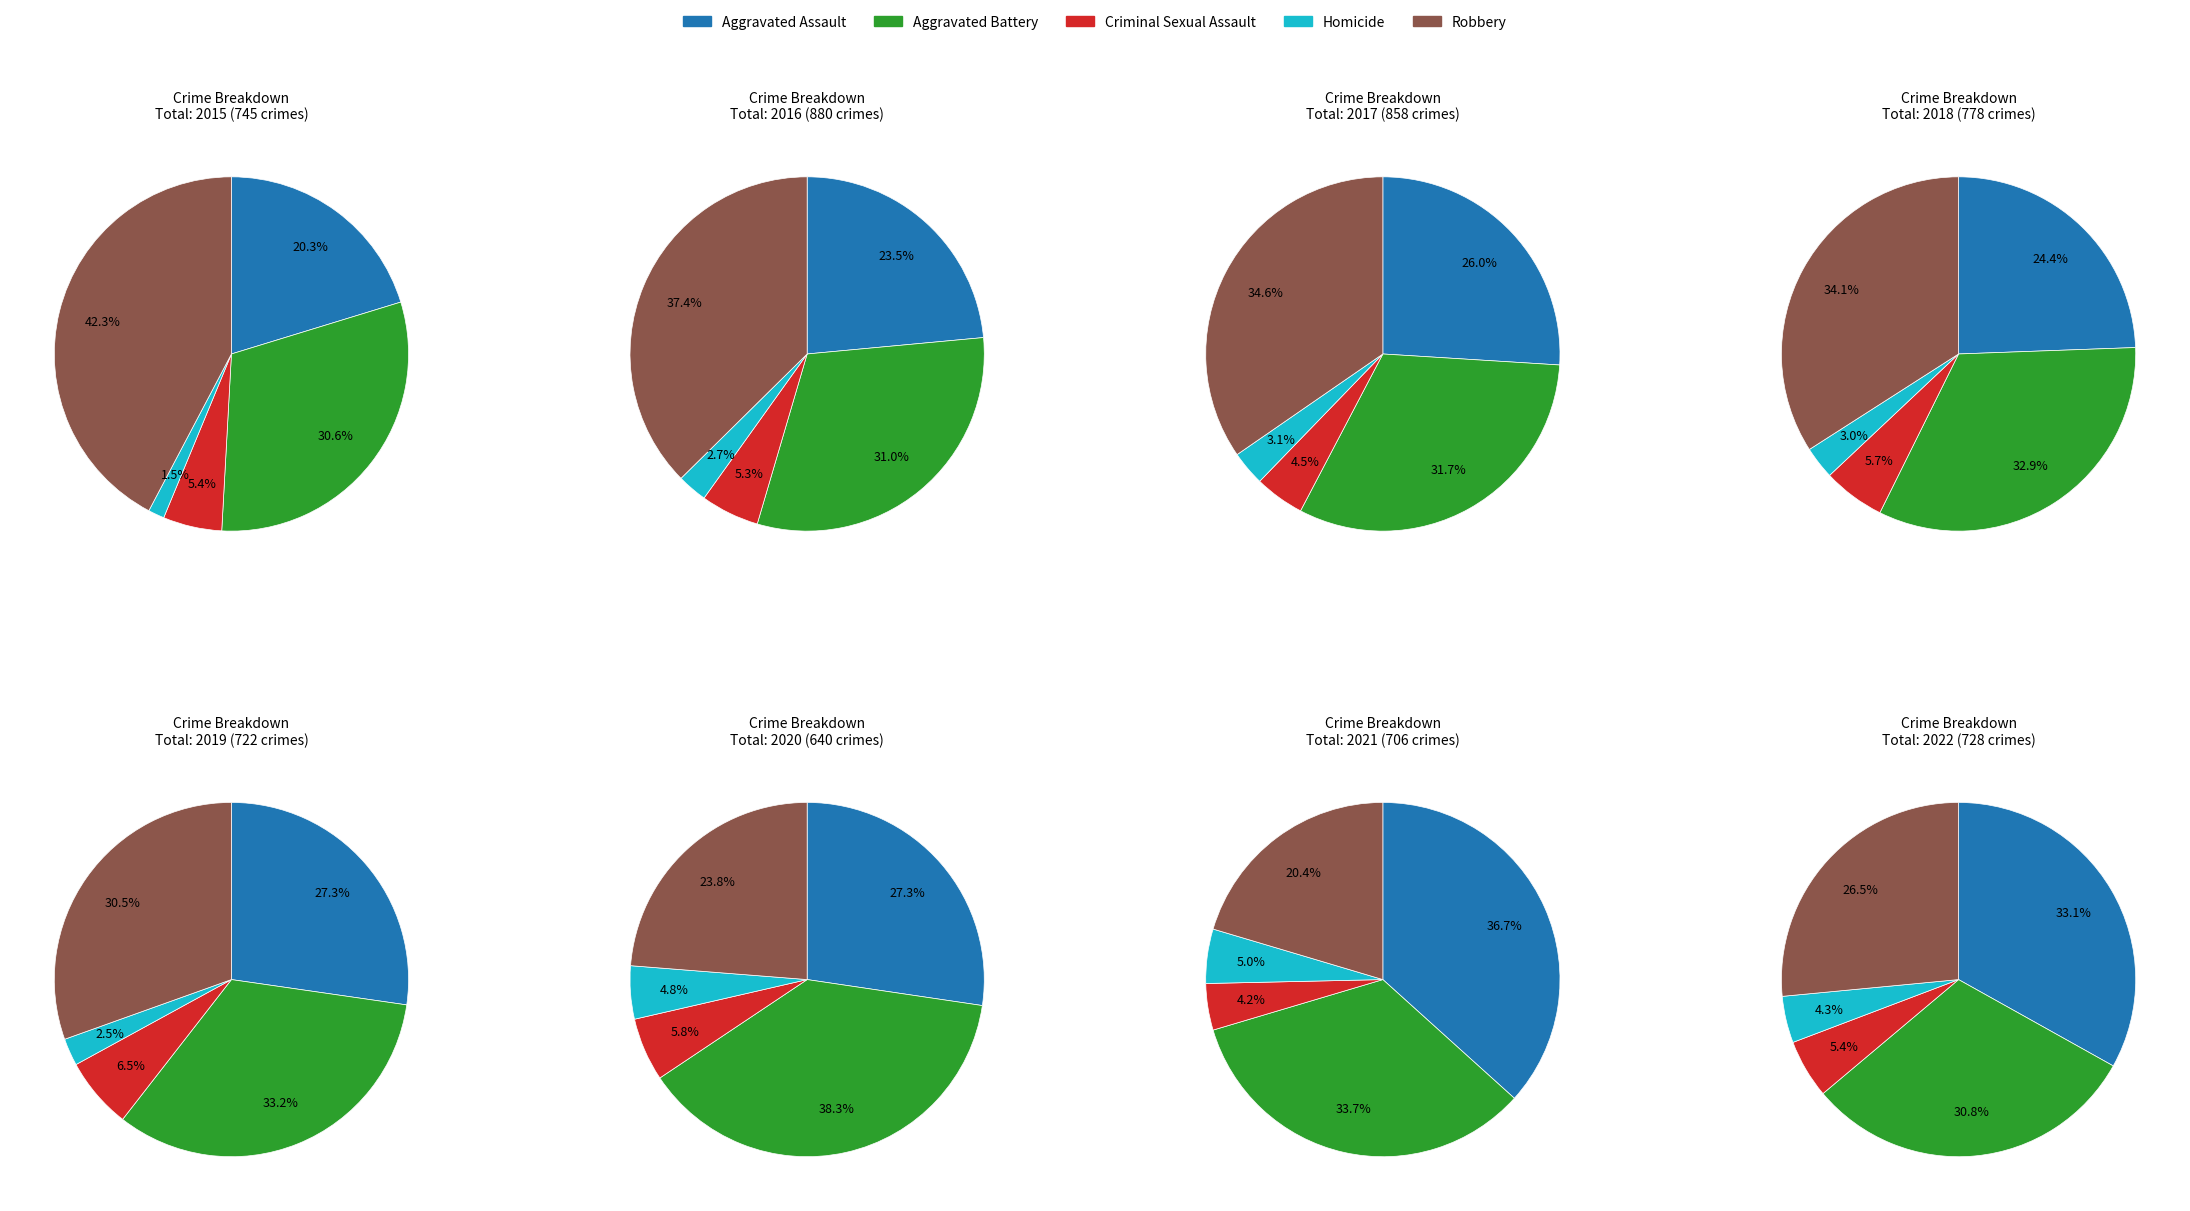

Rank the series by their maximum value, from highest to lowest.

Robbery, Aggravated Battery, Aggravated Assault, Criminal Sexual Assault, Homicide